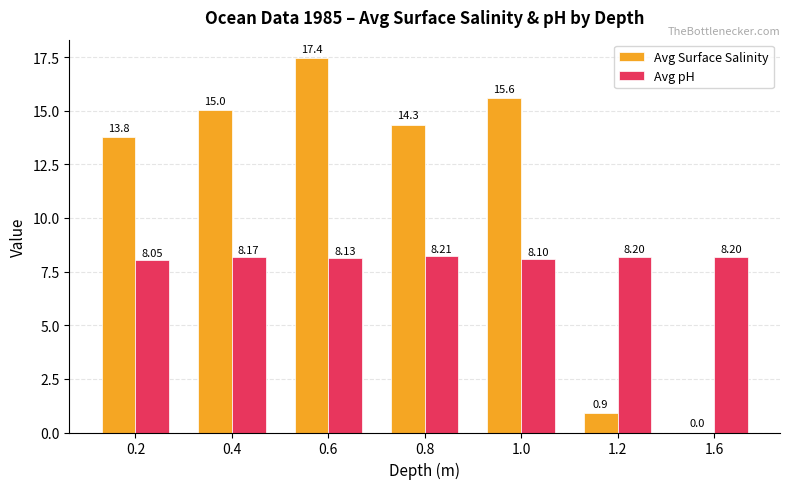

Is the value of Avg pH at 0.4 greater than the value of Avg Surface Salinity at 0.8?

No